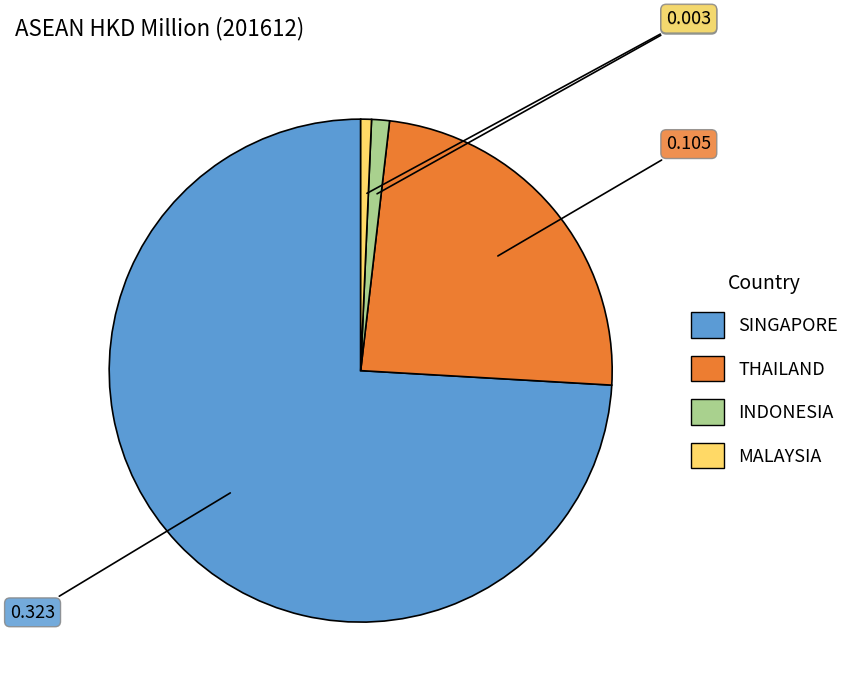

Do SINGAPORE and THAILAND together represent more than half of the pie?

Yes